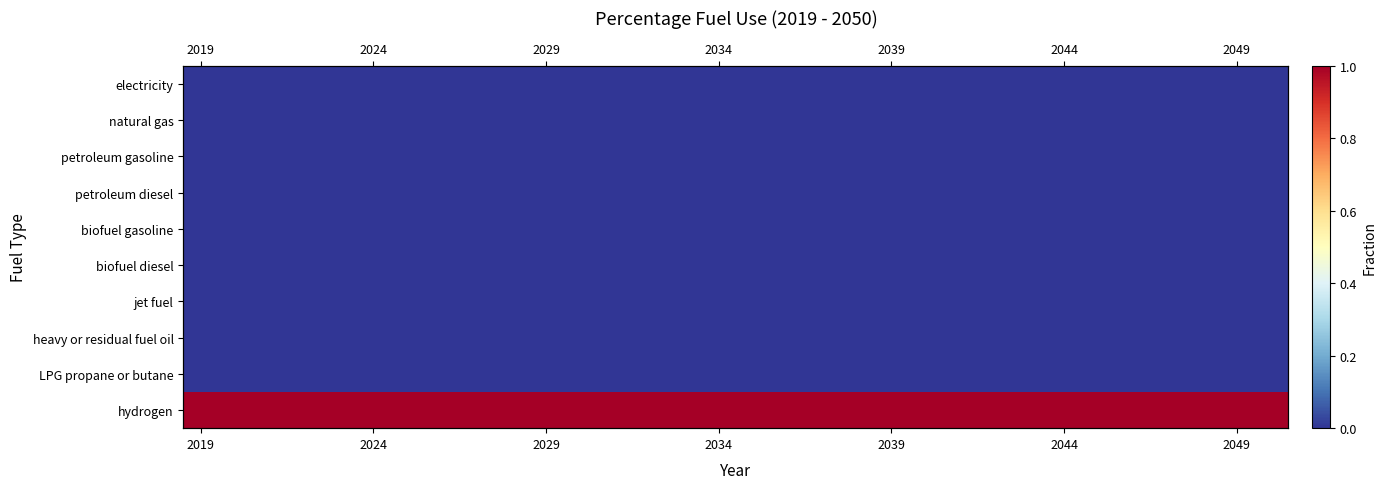

The value of petroleum diesel at 2029 is 0. True or false?

True